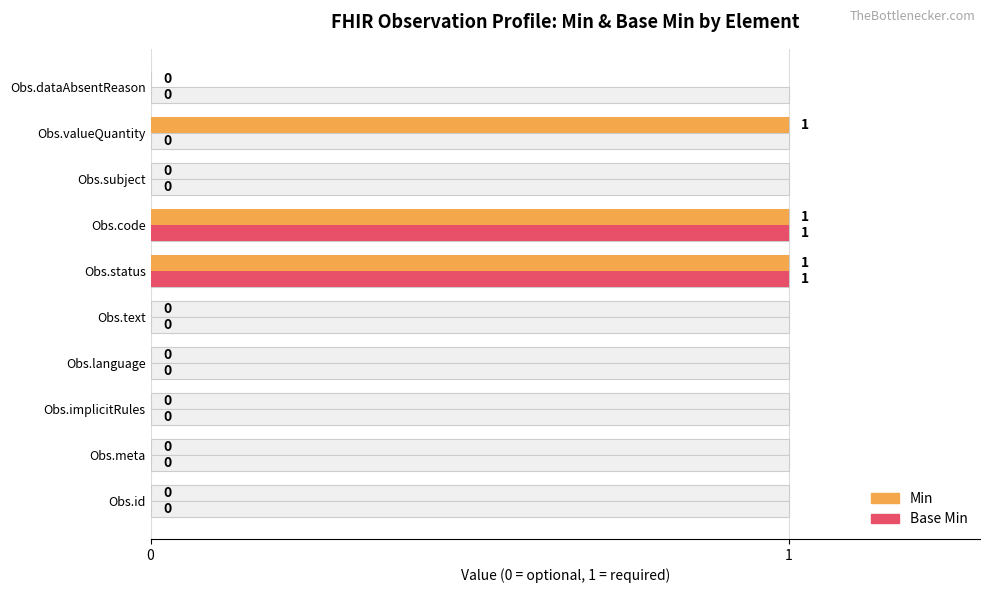

What are all the series names shown in the legend?

Min, Base Min